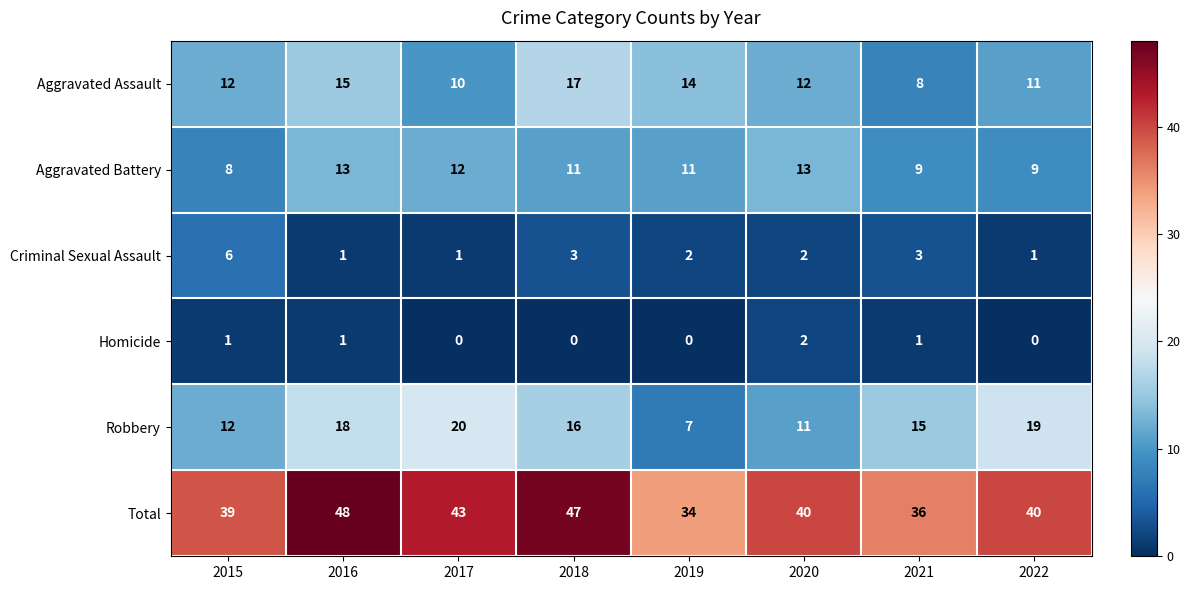

Is it true that Homicide equals -1 at 2017?

False